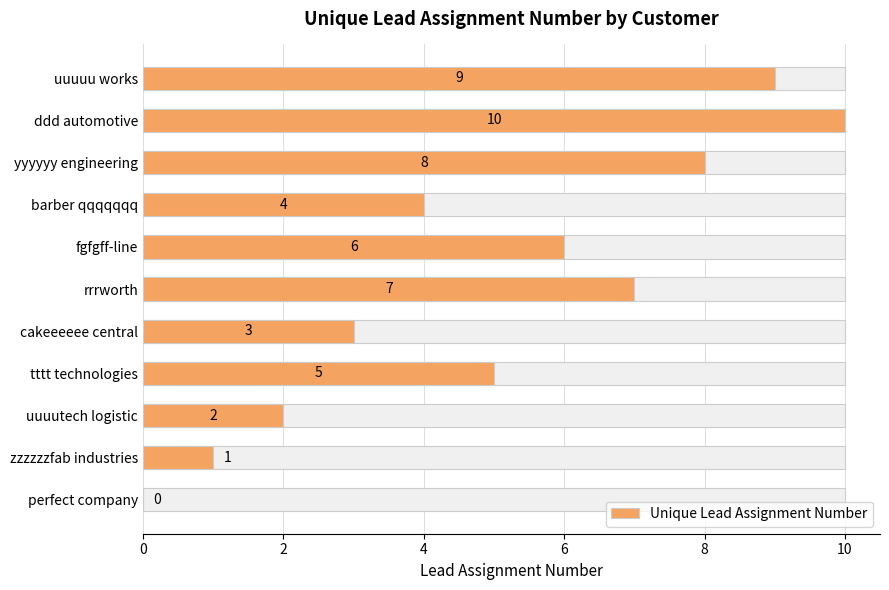

What is the greatest value displayed?

10